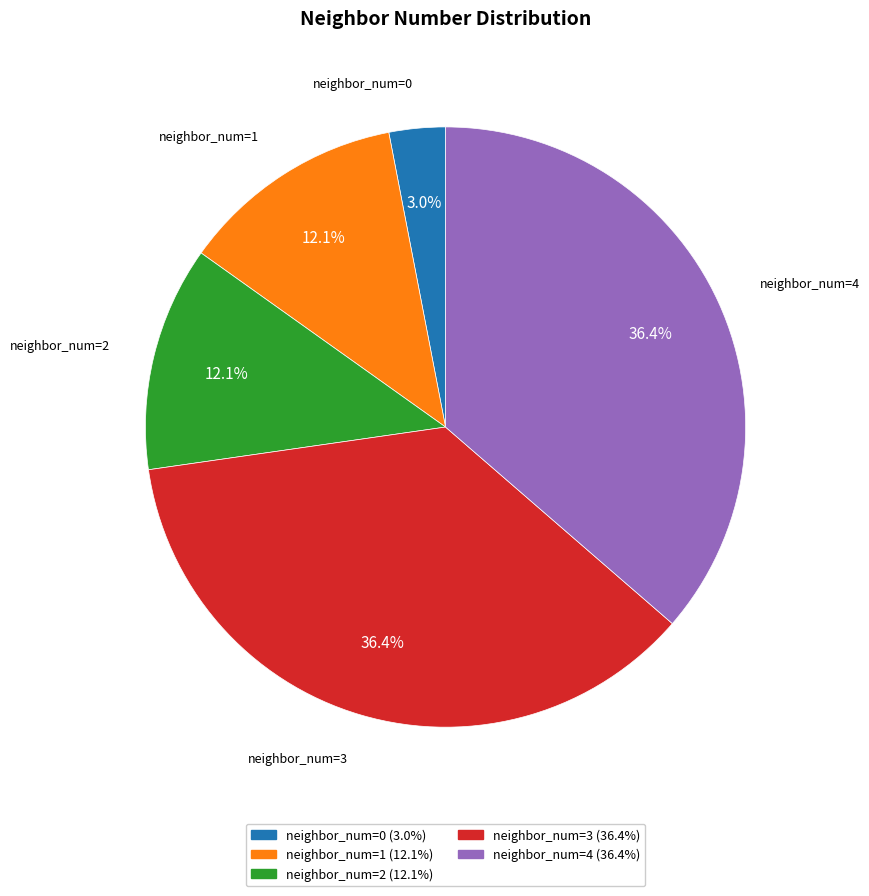

Is there any slice that represents more than half of the pie?

No